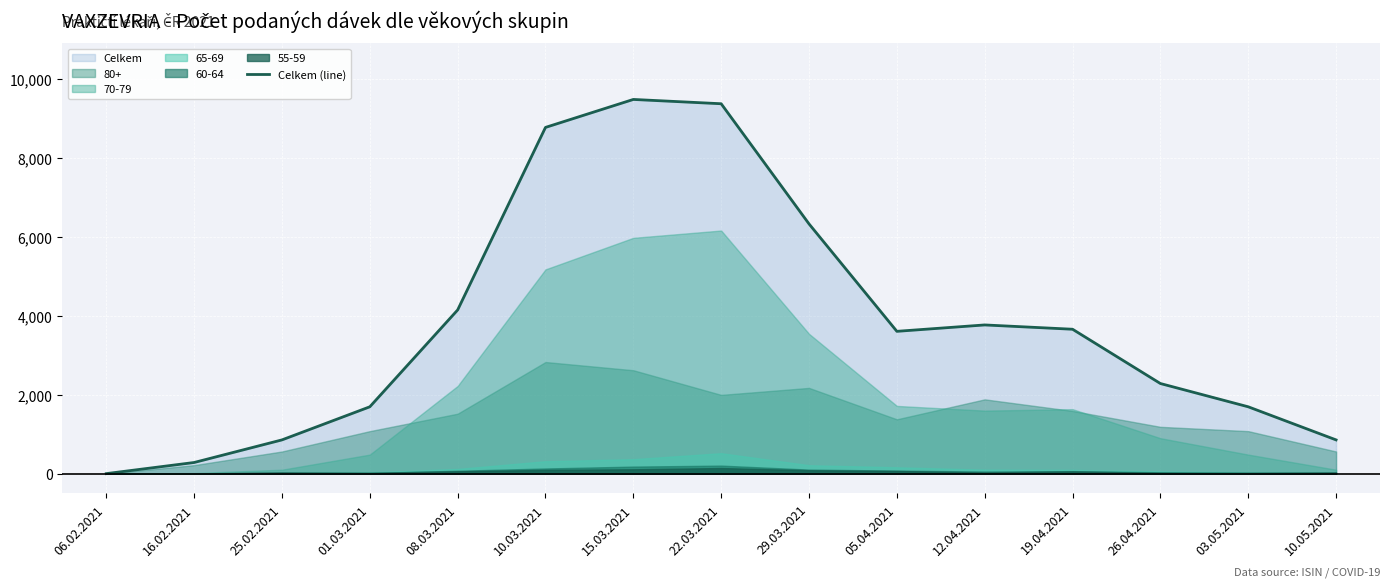

The chart shows a value of 9379 at 22.03.2021. True or false?

True